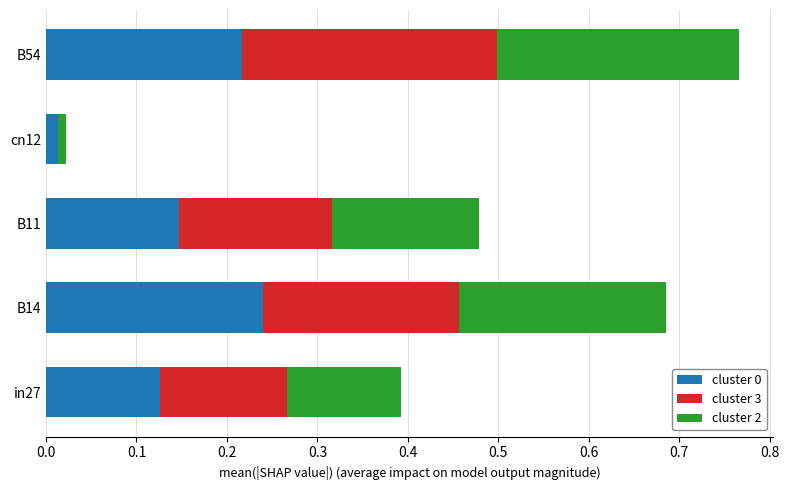

At which label does cluster 0 reach its peak?

B14